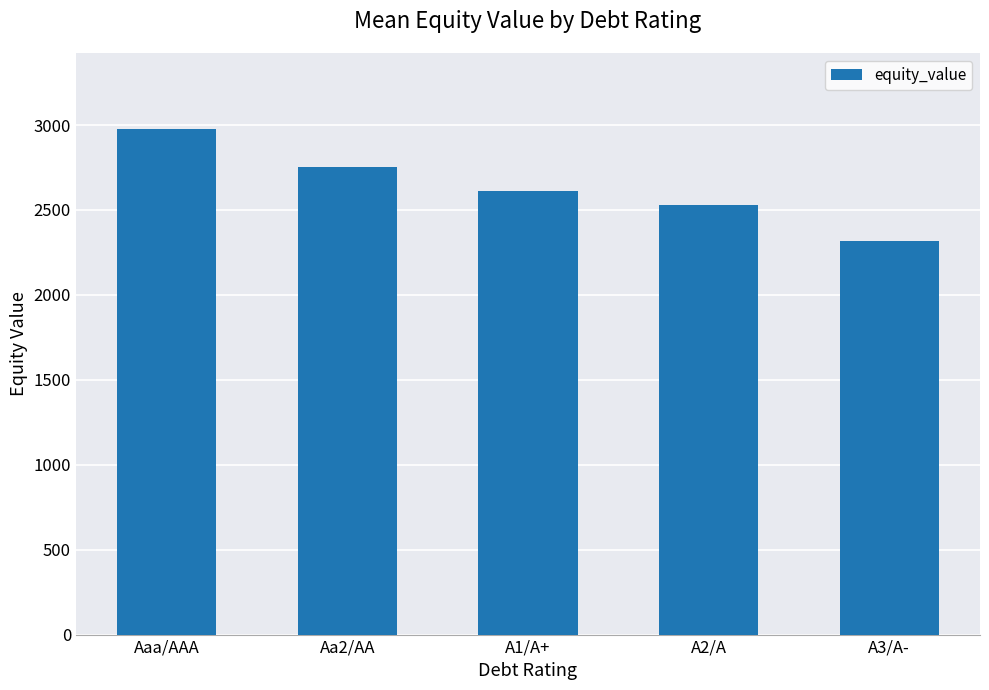

Between Aaa/AAA and A1/A+, which is larger?

Aaa/AAA